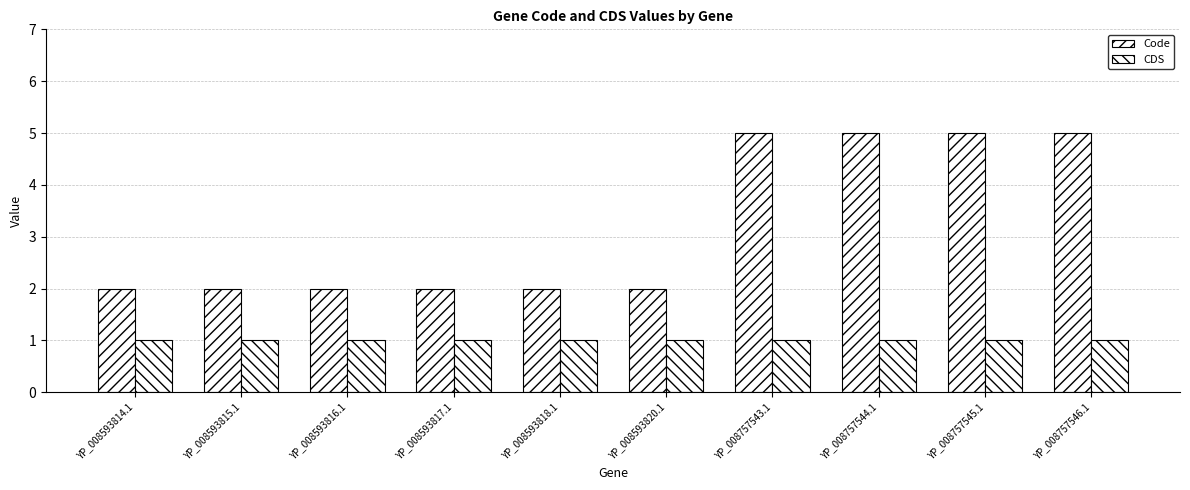

How many groups of bars are there?

10